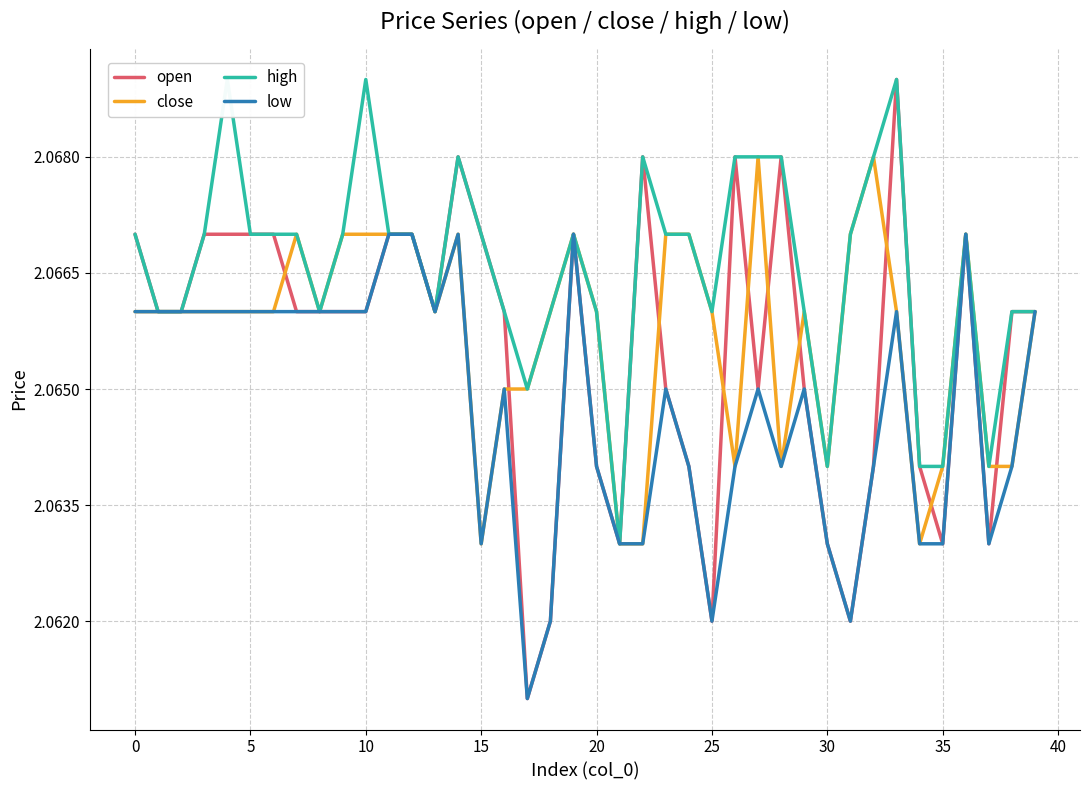

How many lines are shown in the chart?

4